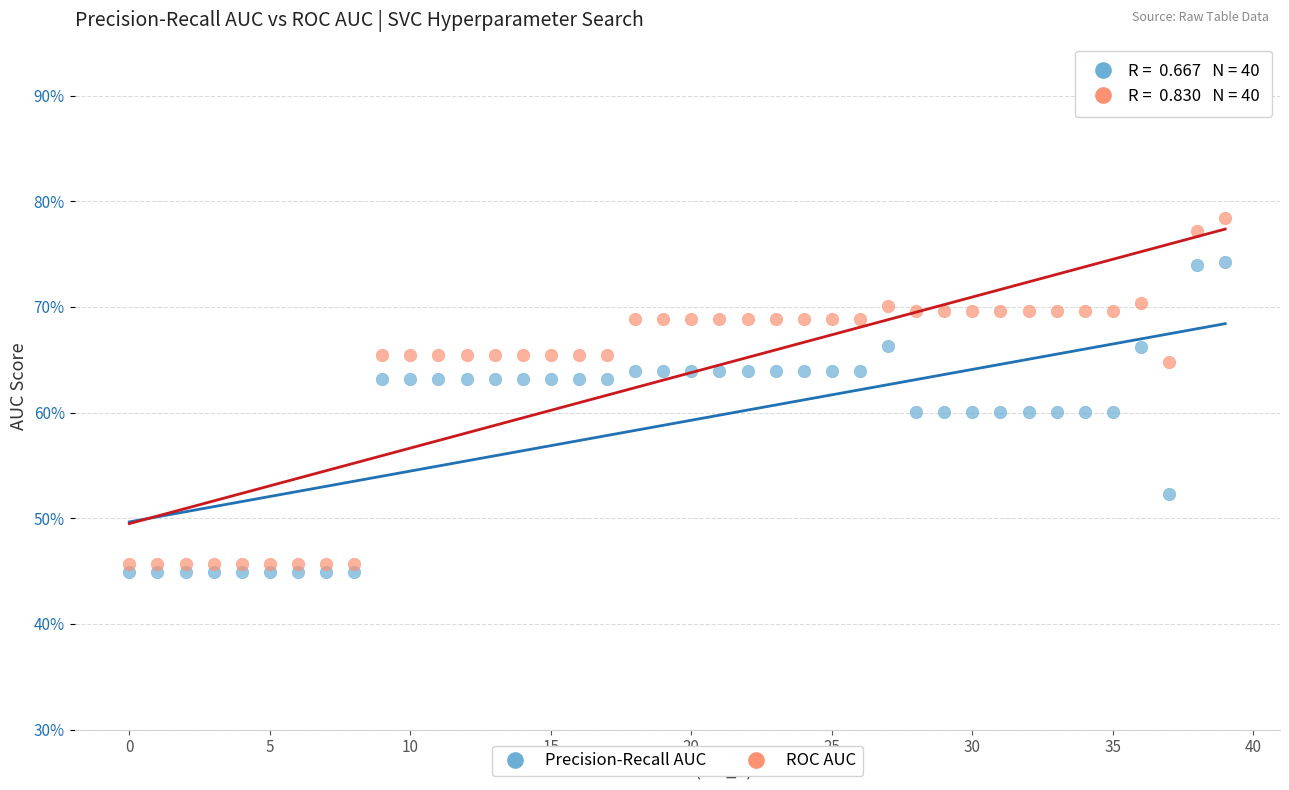

What are all the series names shown in the legend?

Precision-Recall AUC, ROC AUC